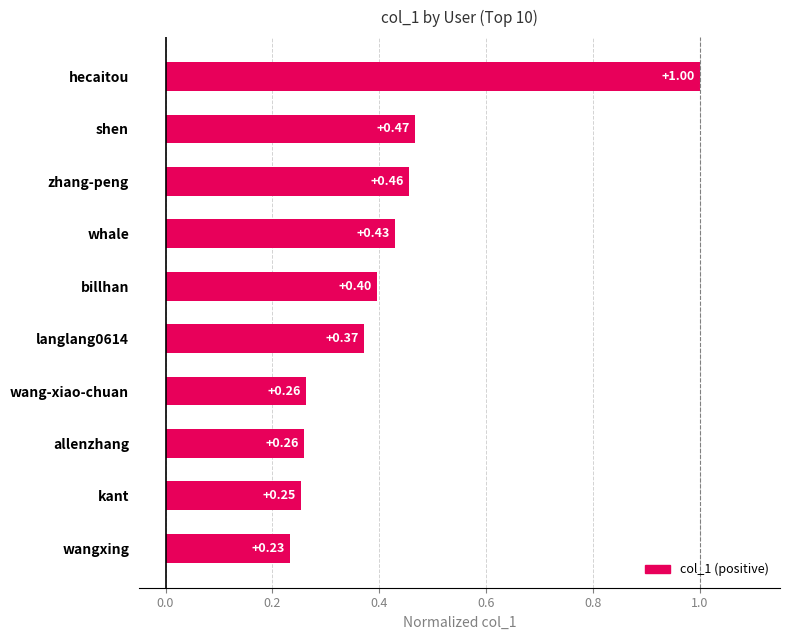

What is the average value?

0.4